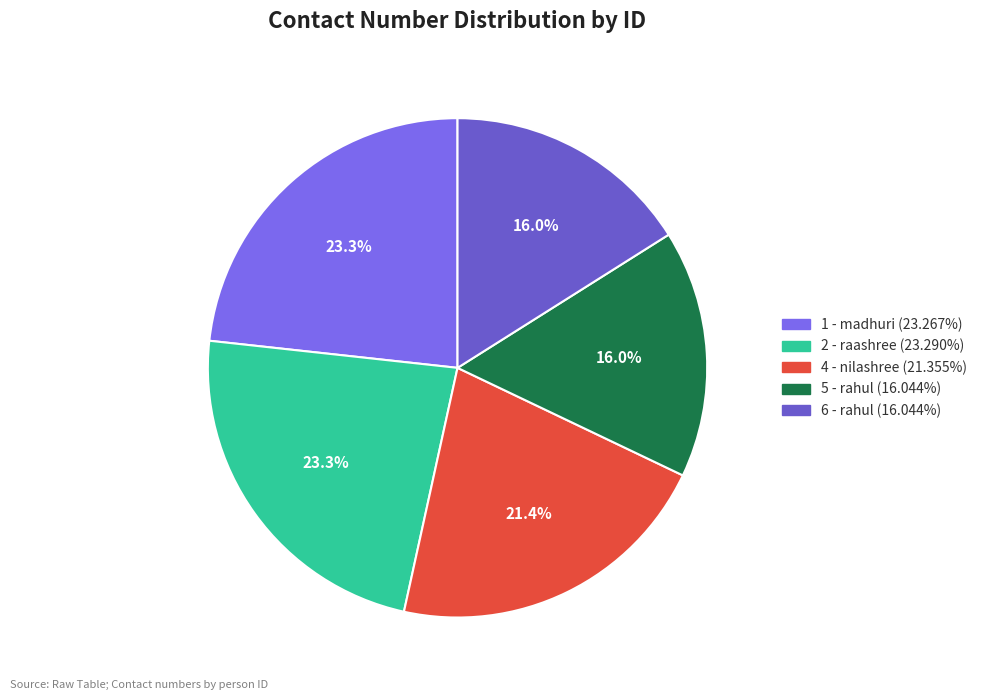

To the nearest percent, what portion does 5 - rahul represent?

16%